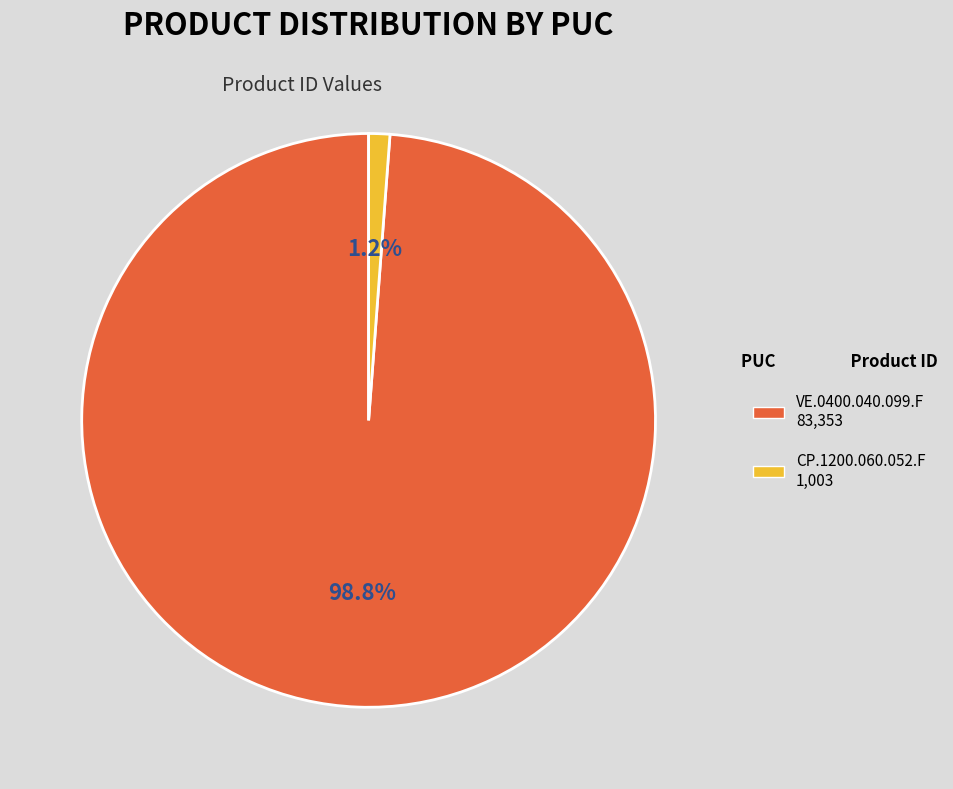

Do VE.0400.040.099.F and CP.1200.060.052.F together represent more than half of the pie?

Yes